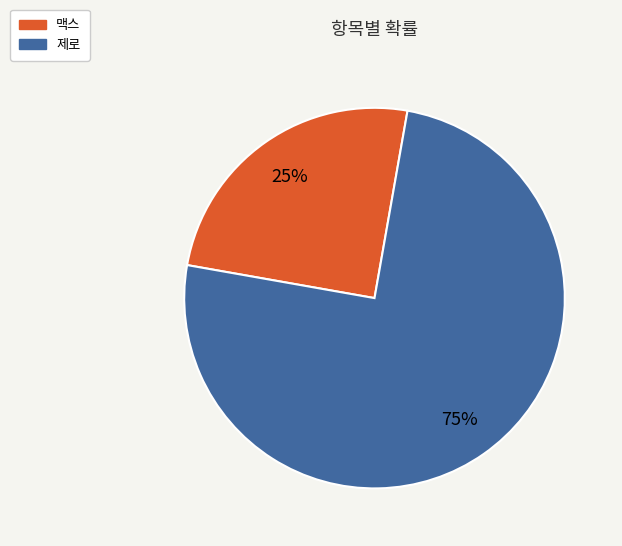

To the nearest percent, what is the difference between the largest and smallest slice percentages?

50%